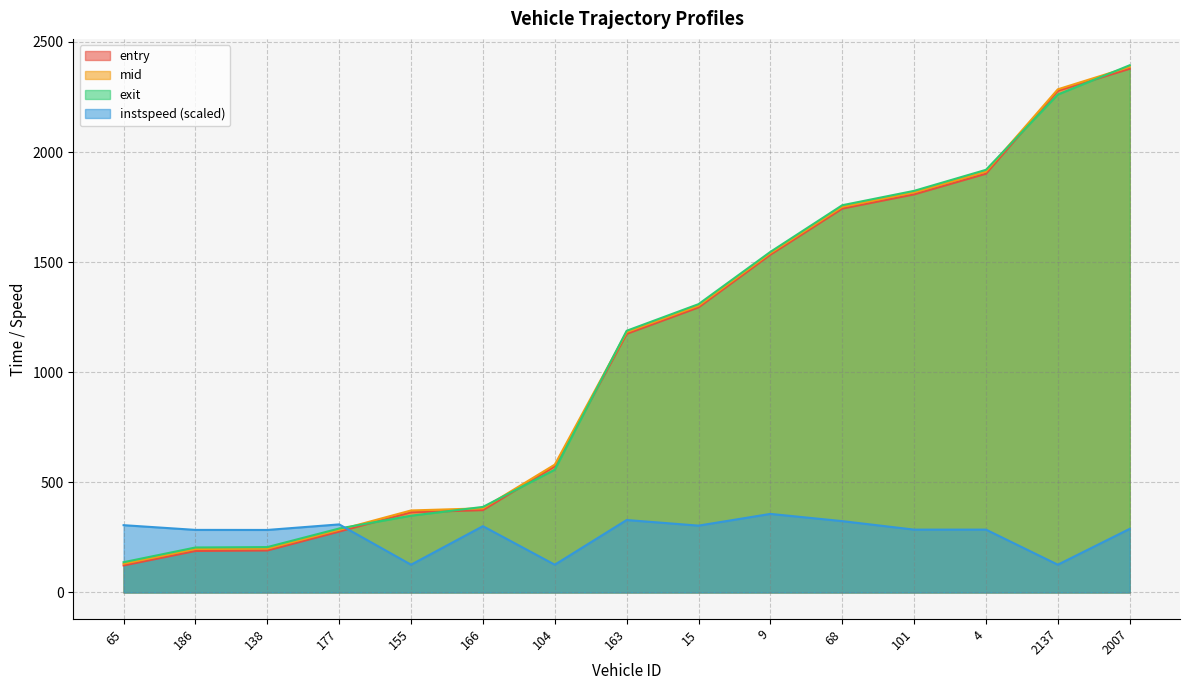

True or false: mid and entry cross at least once.

False